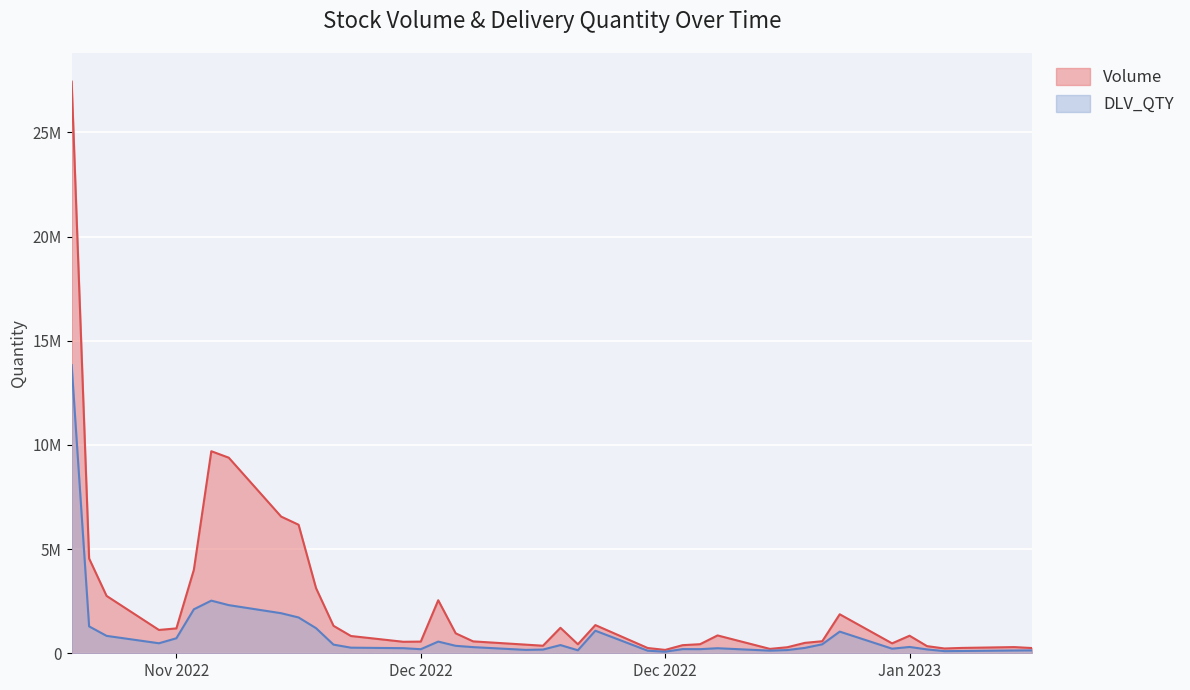

How many data points in DLV_QTY are less than 295447?

20